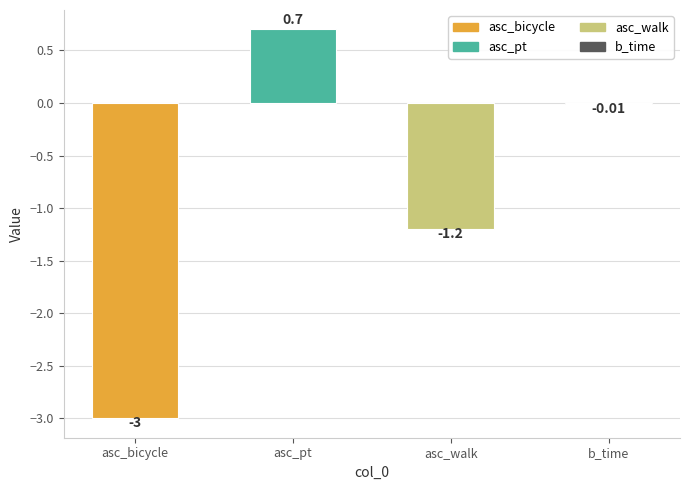

How many values are above zero?

1